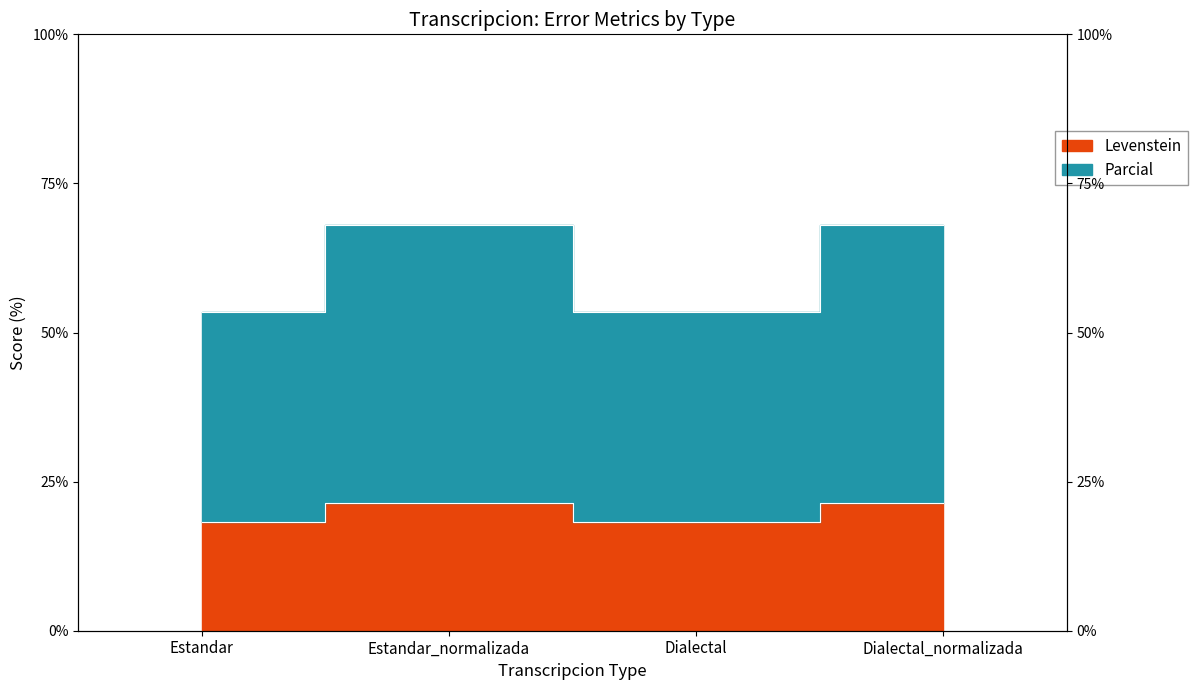

At how many categories does at least one series exceed 35?

4